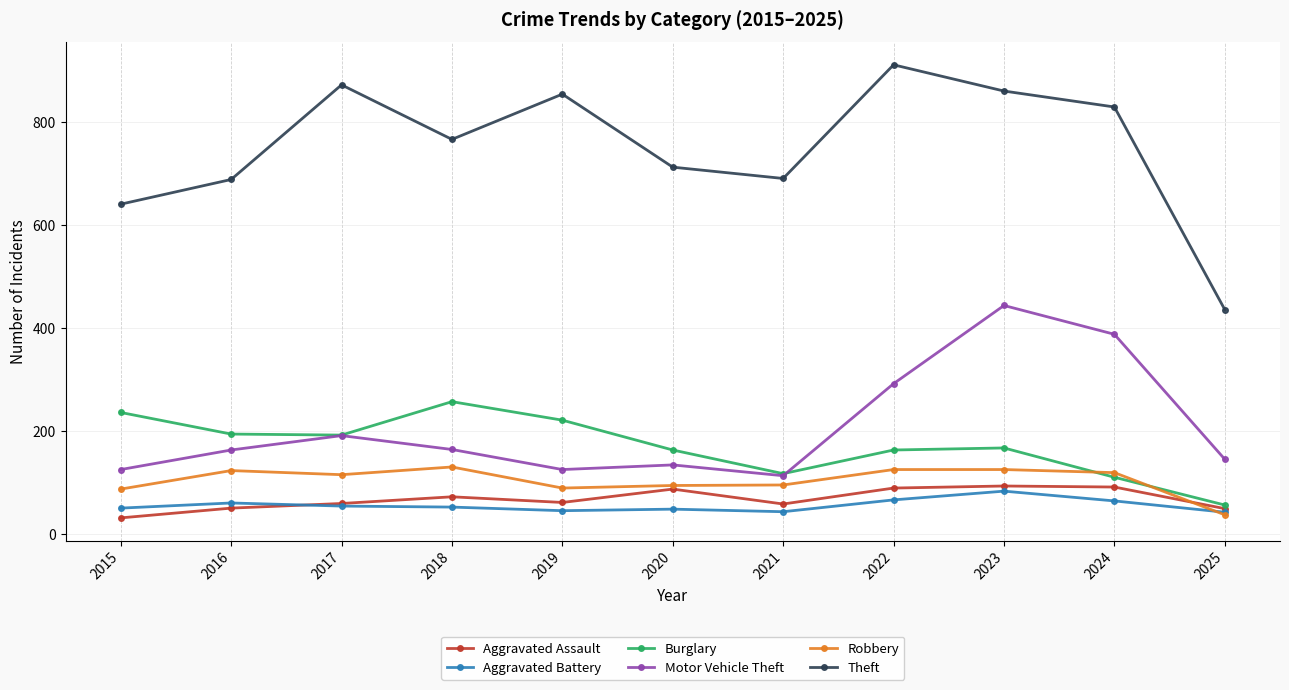

What is the value of the Theft point at the 1st from the left?

641